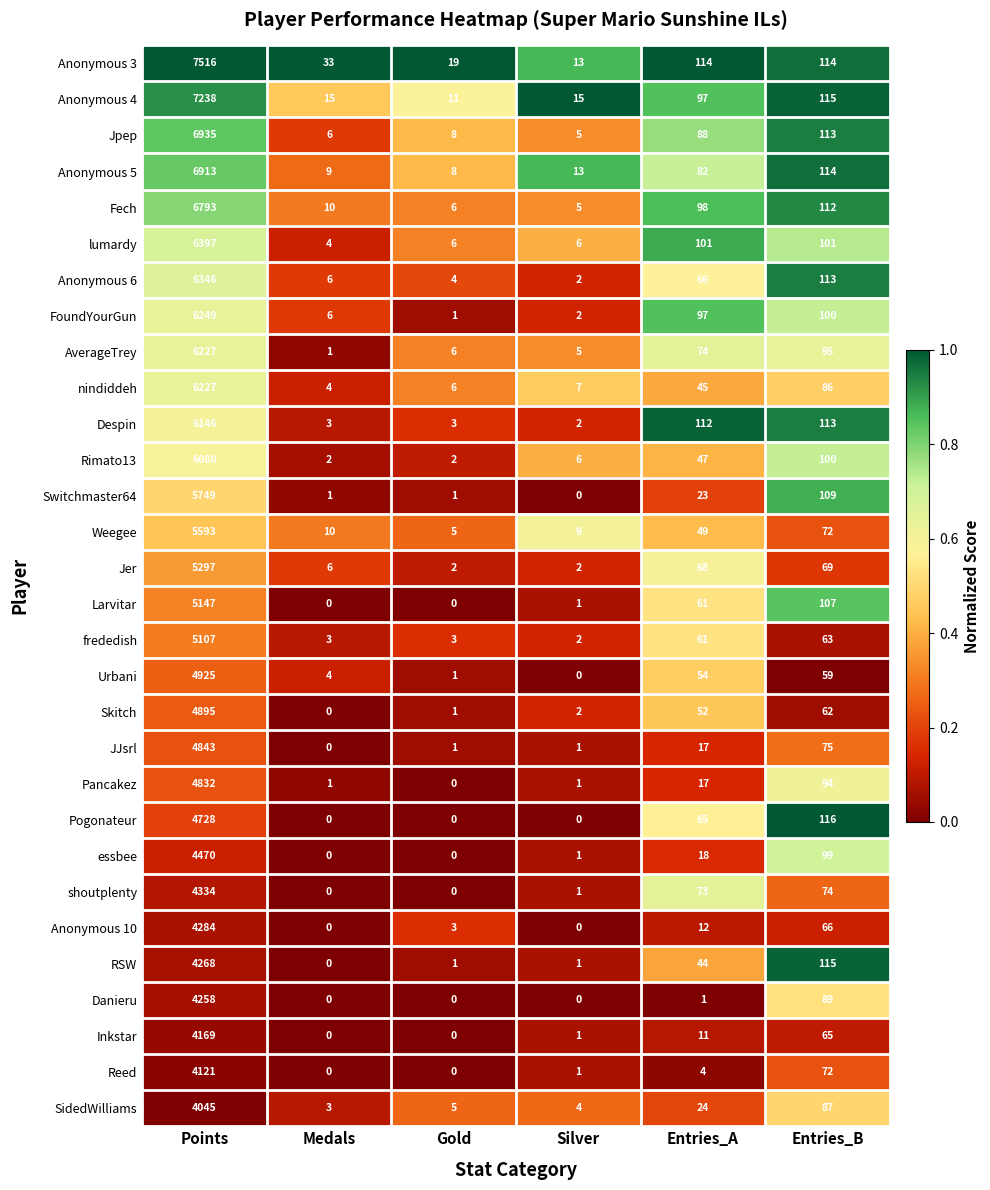

What is the total value across all series at Entries_B?

2769